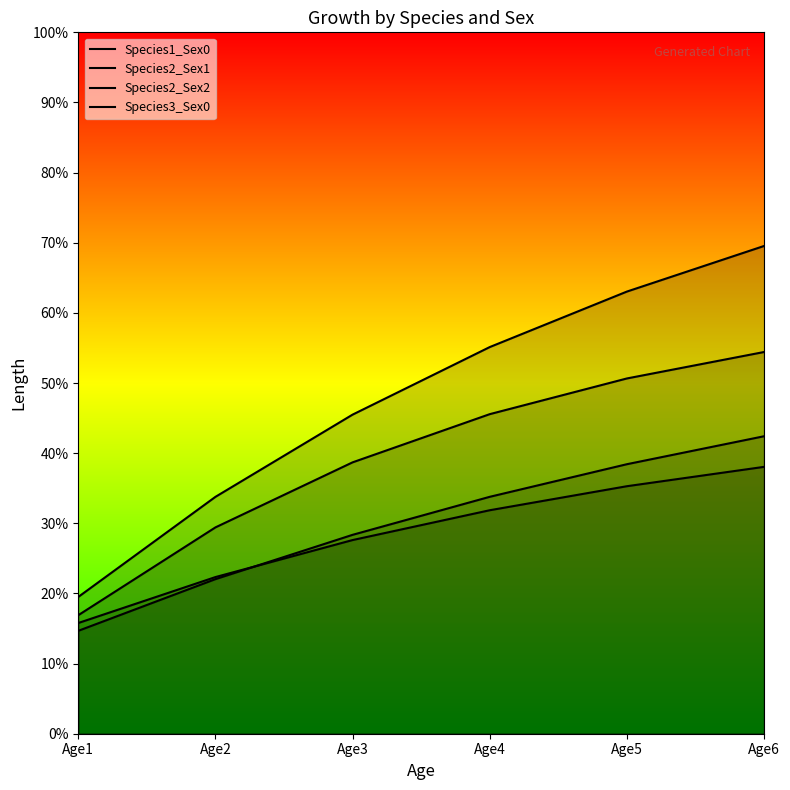

Reading left to right, list all the values displayed in this chart.

Species1_Sex0: 16.9	29.4	38.7	45.6	50.7	54.4
Species2_Sex1: 14.7	22.0	28.4	33.8	38.4	42.4
Species2_Sex2: 15.8	22.3	27.6	31.9	35.3	38.0
Species3_Sex0: 19.5	33.8	45.5	55.1	63.0	69.5